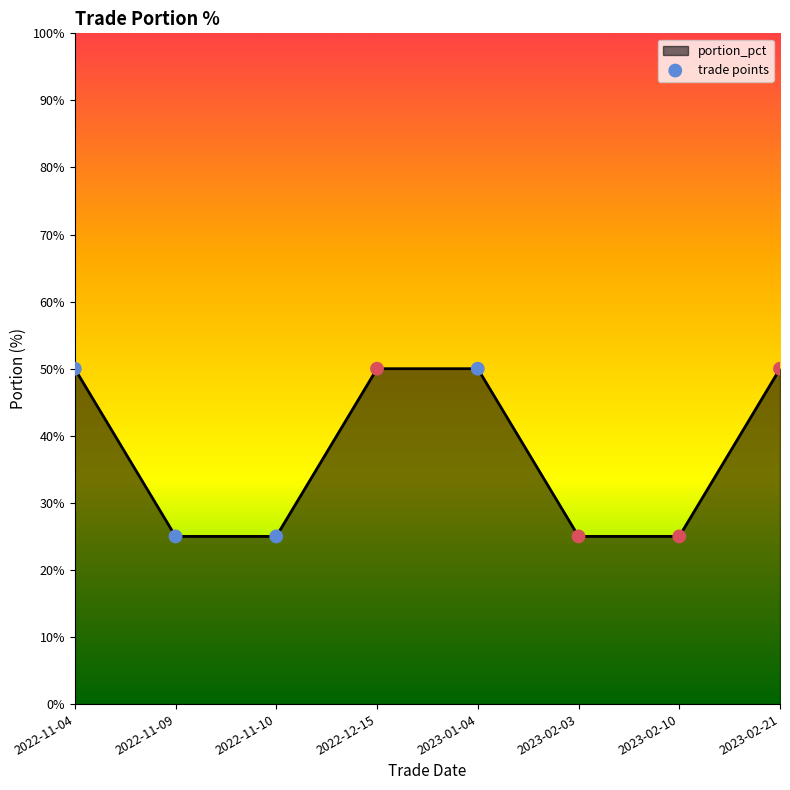

What is the change in value from 2022-11-04 to 2023-02-03?

-25